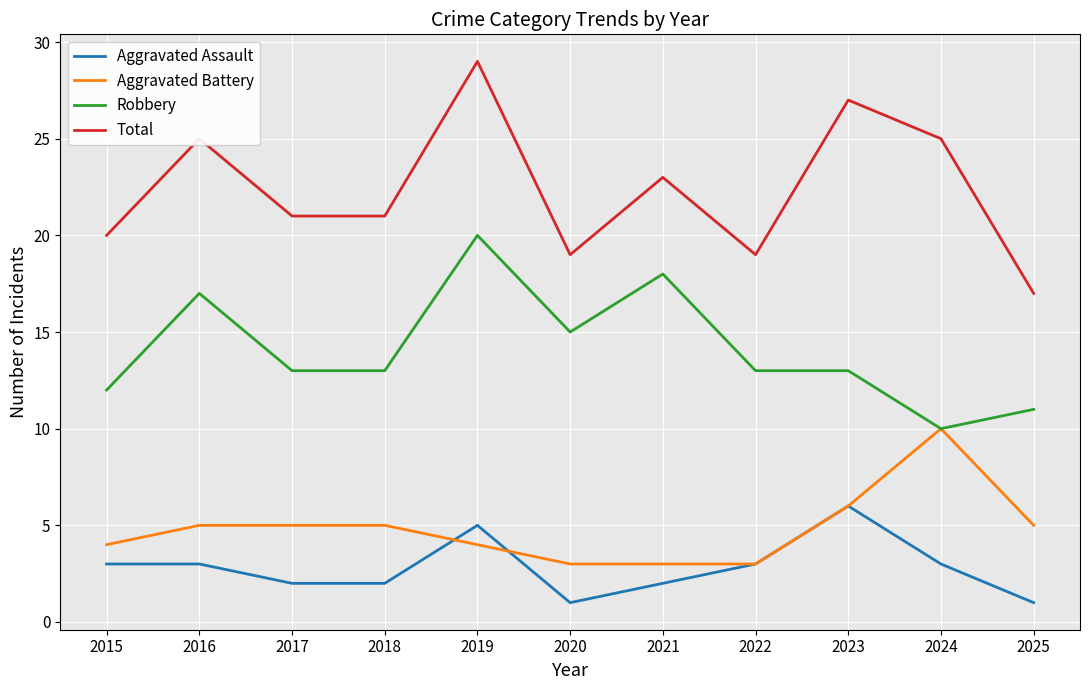

True or false: Aggravated Battery has a value of 5 at 2022.

False